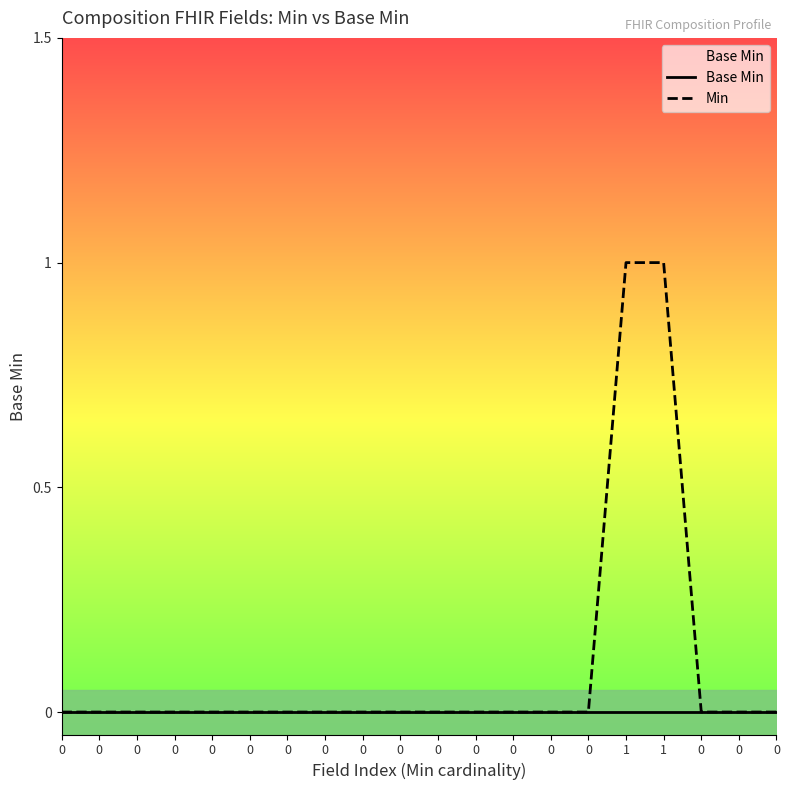

How many distinct data groups are displayed?

2